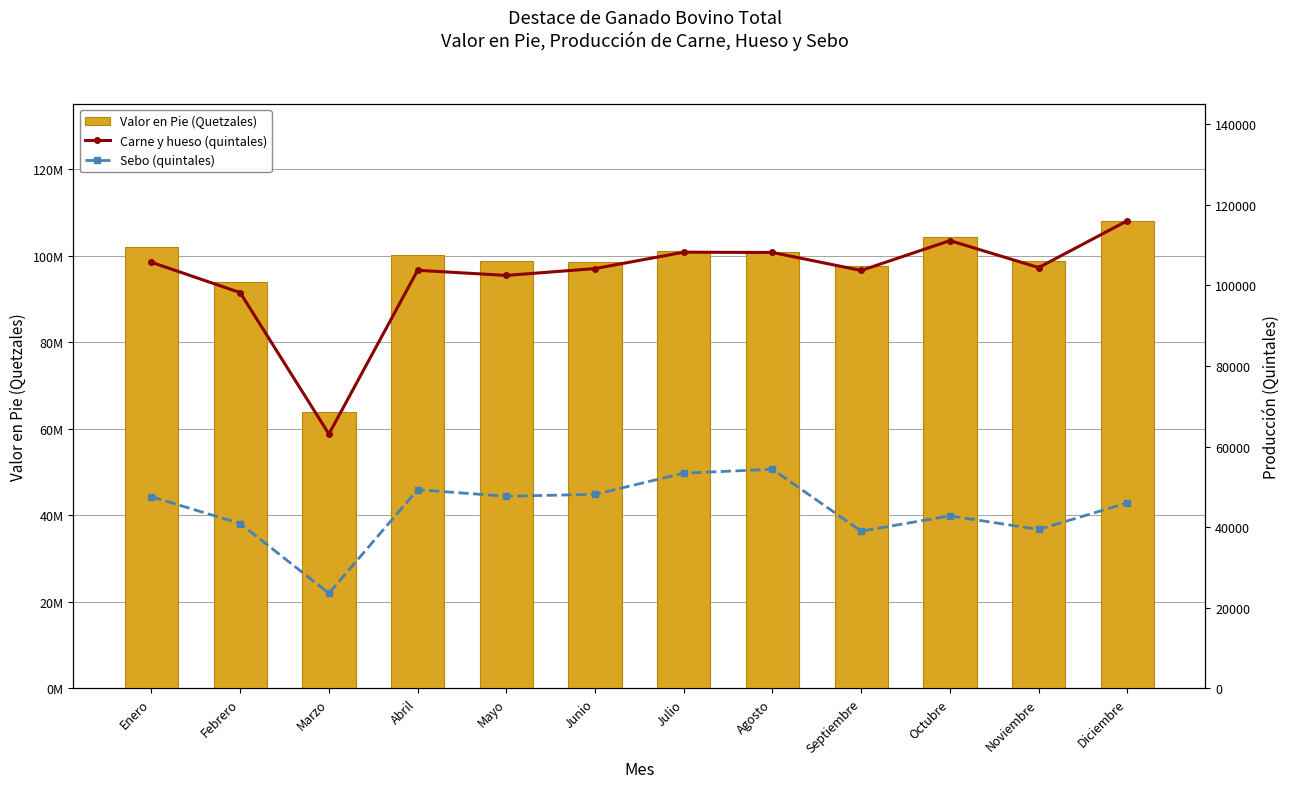

How many values in the Valor en Pie (Quetzales) series exceed 100265529?

6